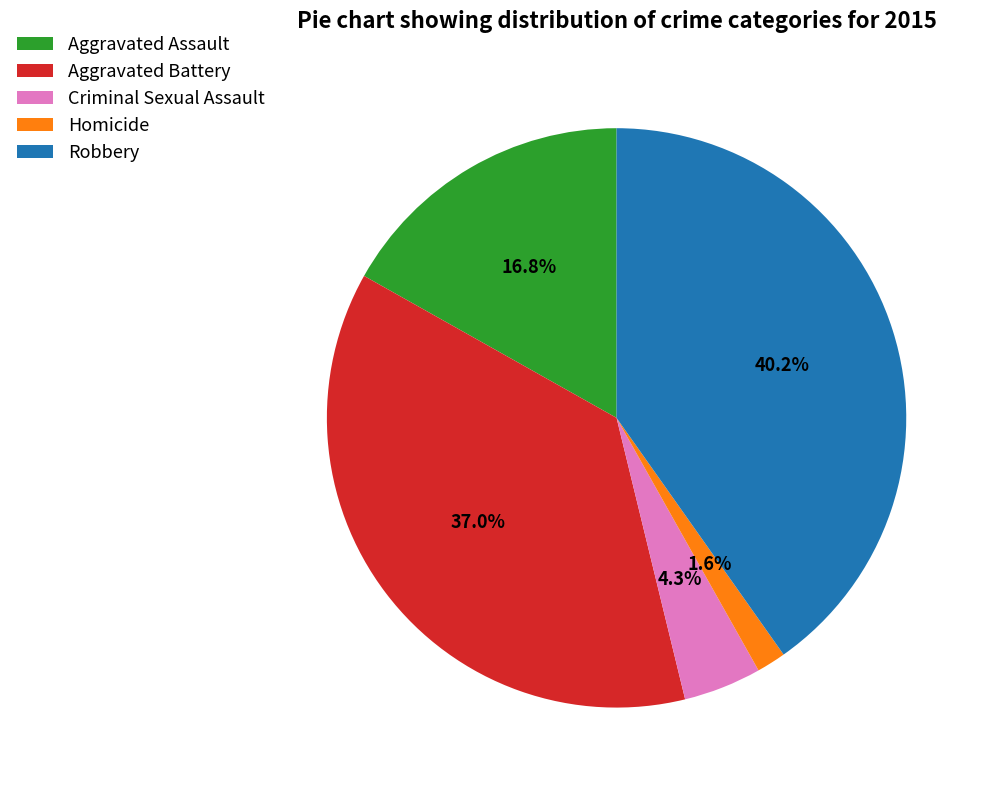

What percentage is NOT represented by Aggravated Assault?

83.2%